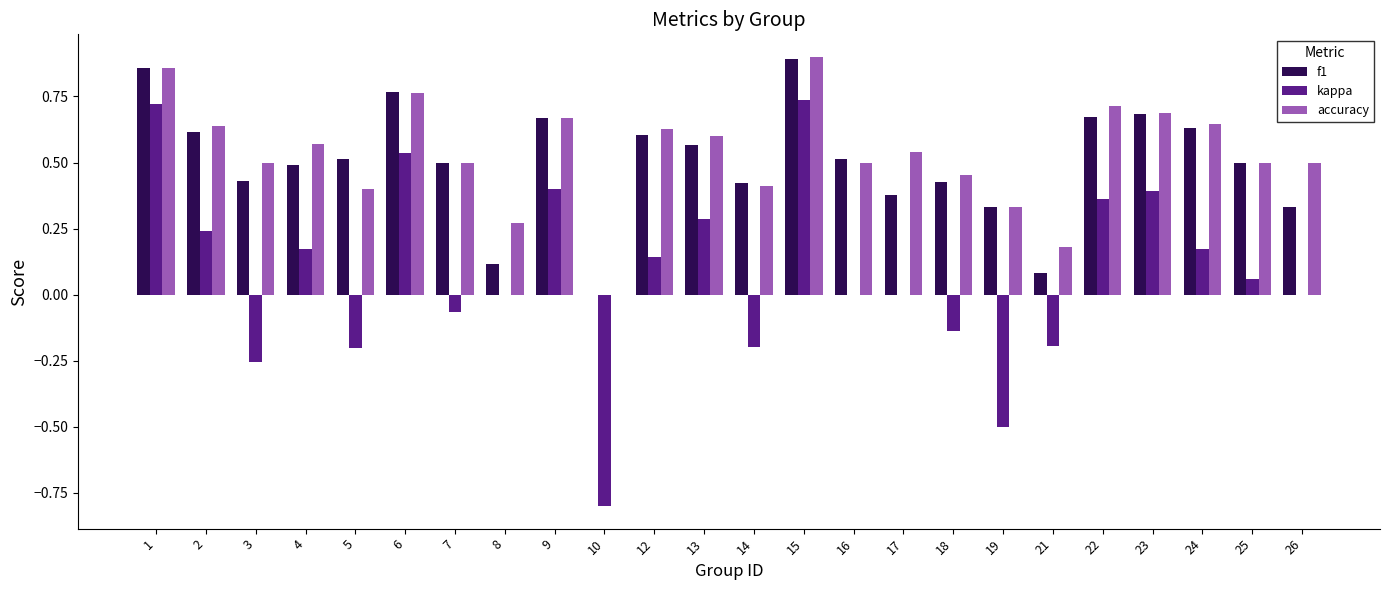

What are all the series names shown in the legend?

f1, kappa, accuracy